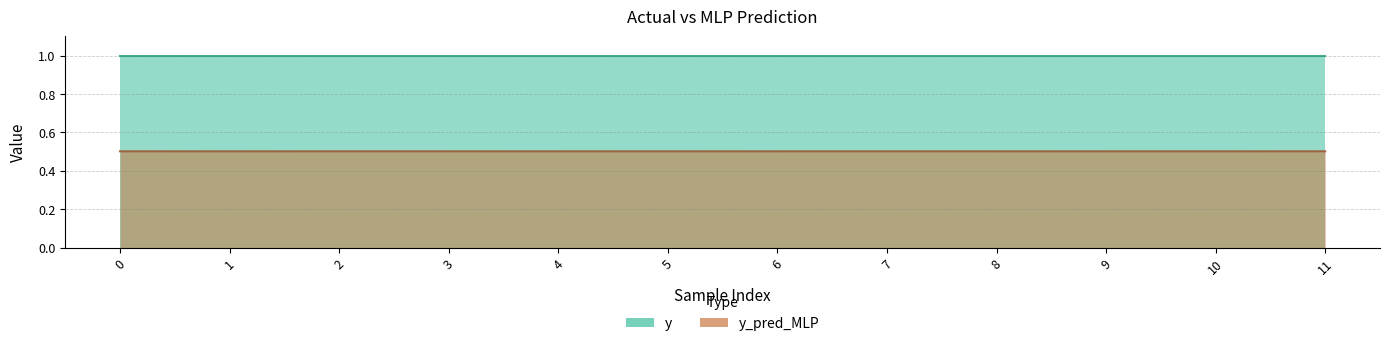

True or false: there are more than 1 points higher than both neighbors.

True